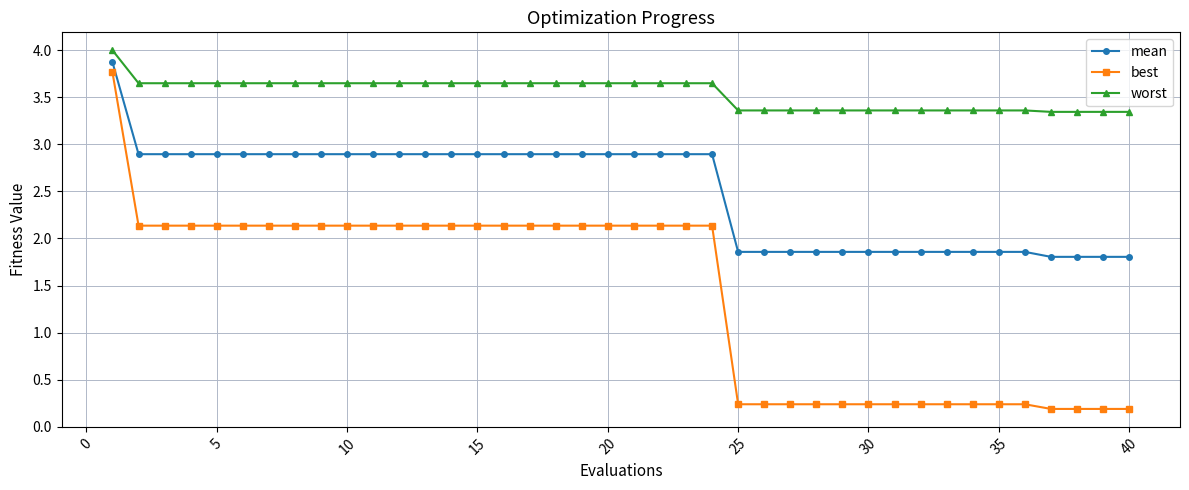

At how many categories does at least one series exceed 1?

40